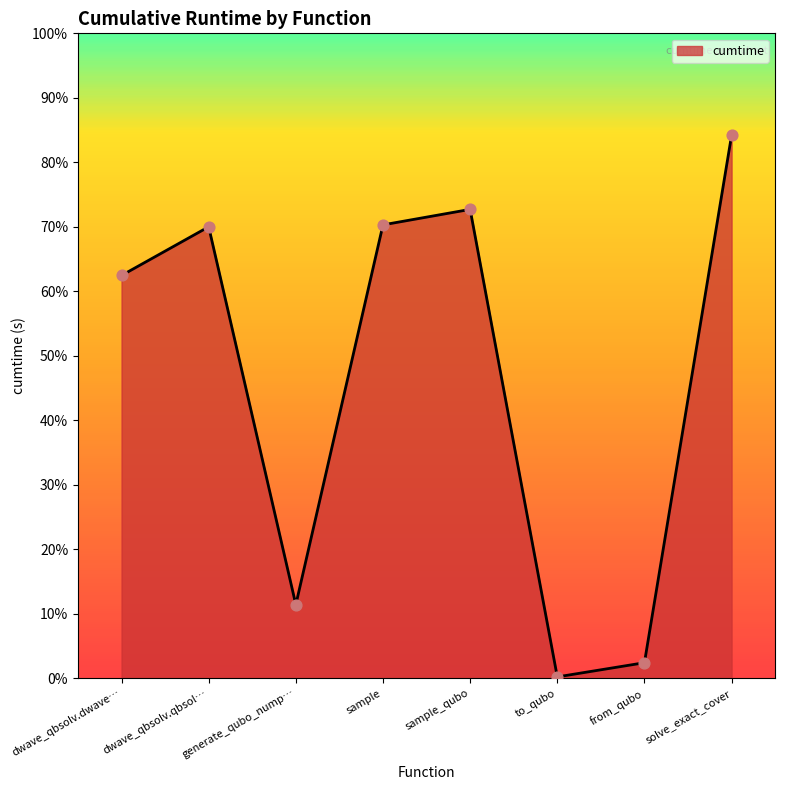

Does the chart have visible grid lines?

No